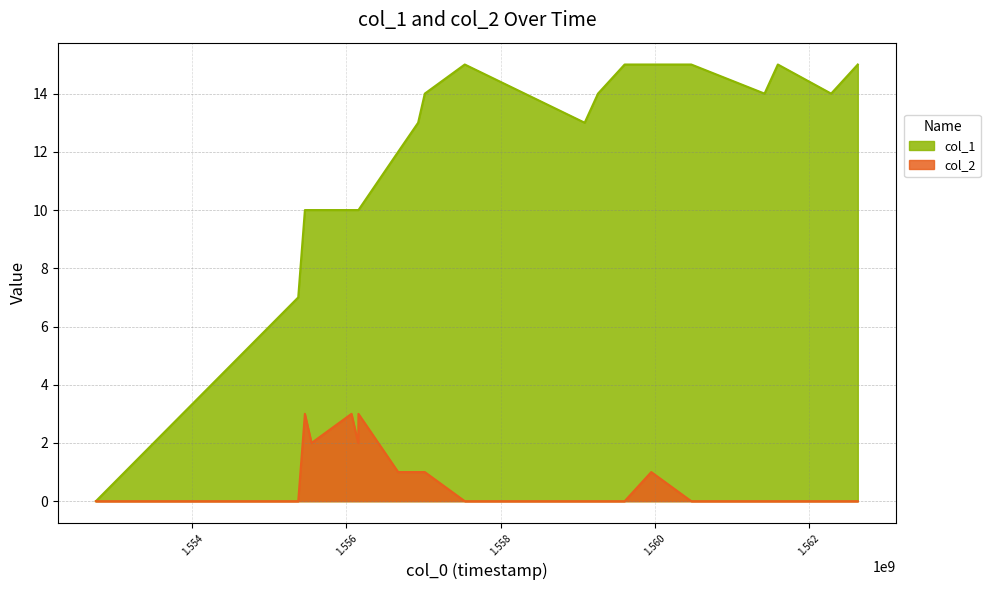

Where does the col_1 series first go above 14?

1557535754